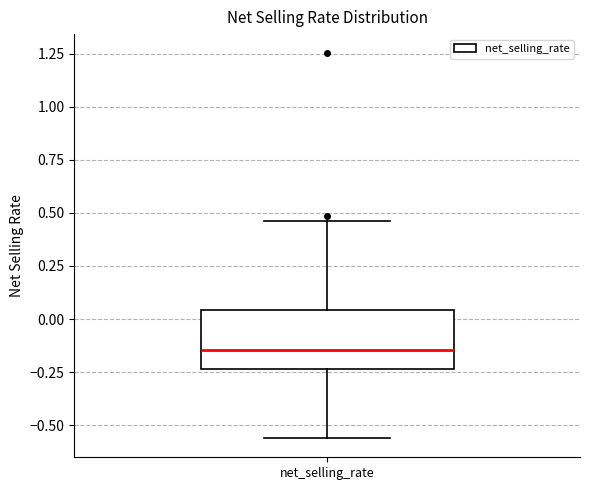

Read this box plot against the y-axis: the position of the median line, the range covered by the box, and the ends of both whiskers. The values are not printed on the chart, so give them approximately, as read against the axis.

median -0.15, box -0.25 to 0.05, whiskers -0.55 to 0.45